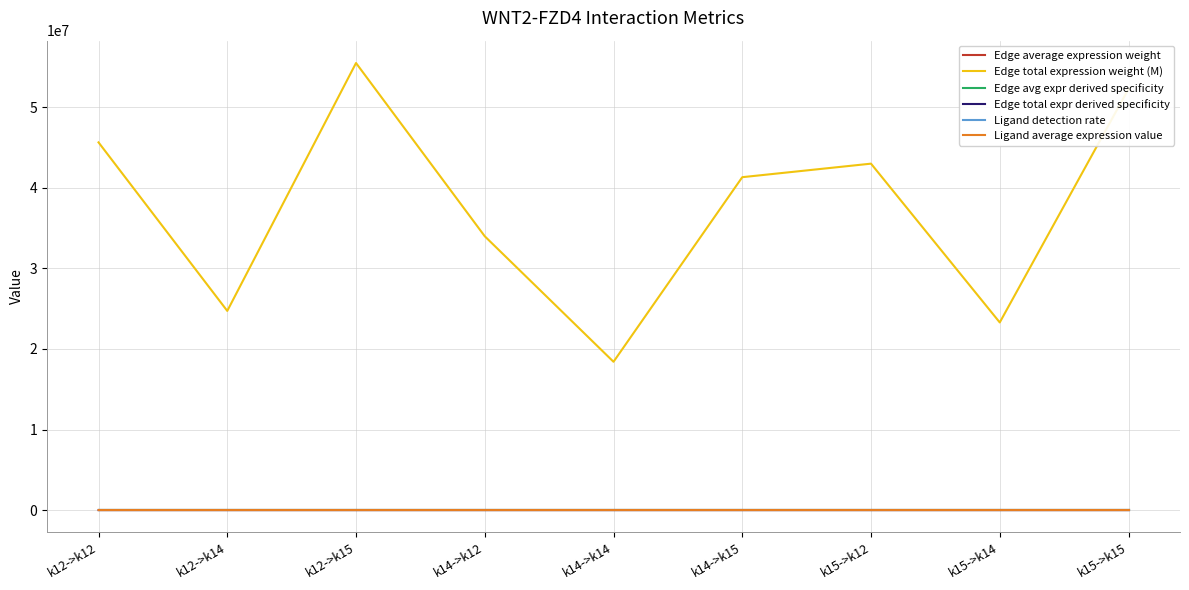

Which series has the widest spread of values?

Edge total expression weight (M)